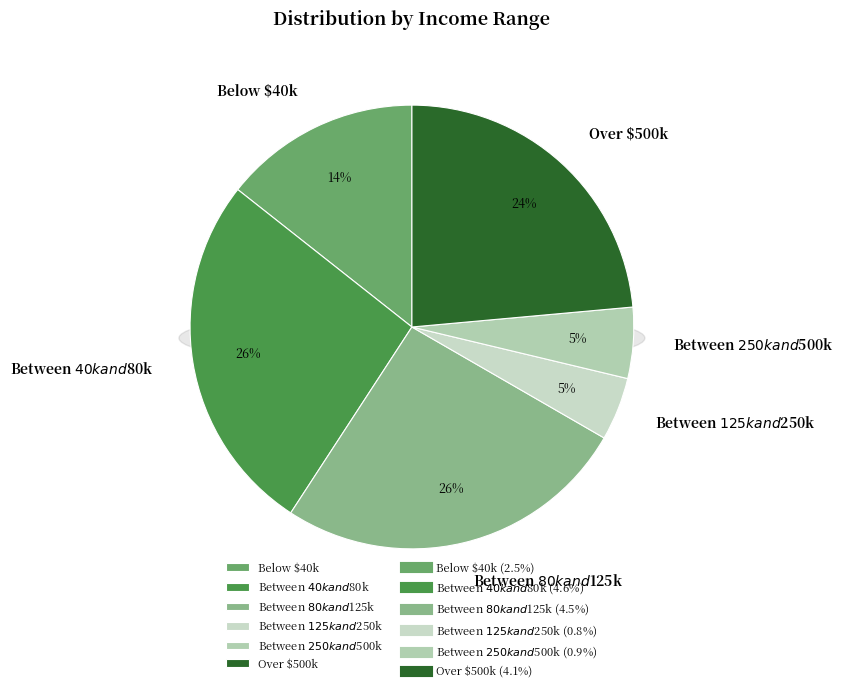

How many segments does this pie chart have?

6